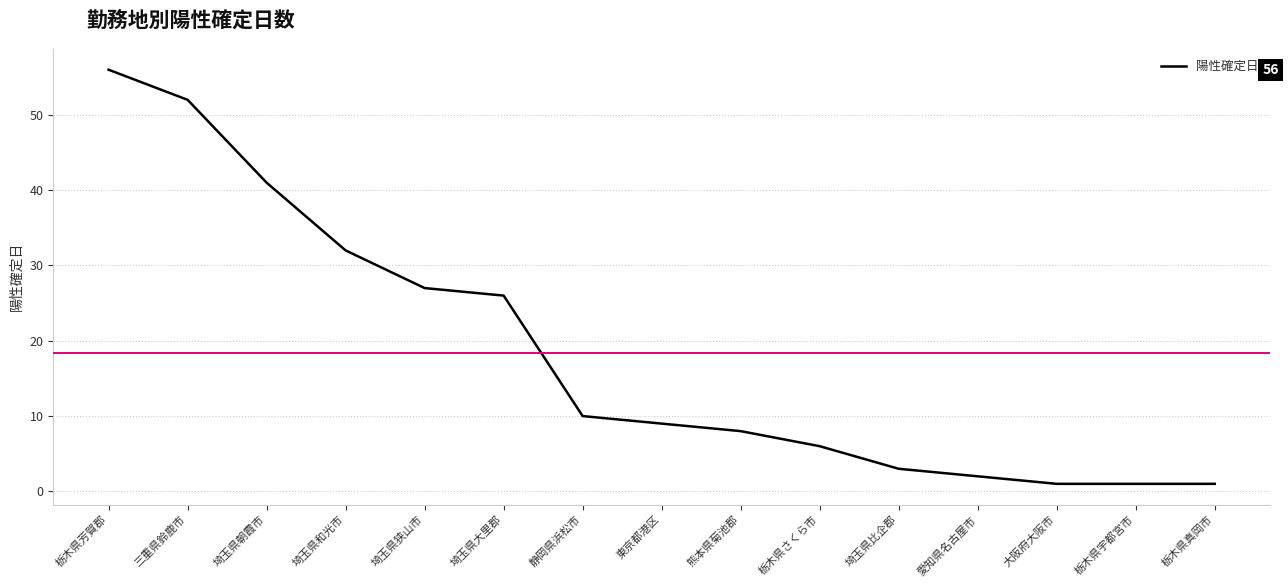

Does the chart have visible grid lines?

Yes